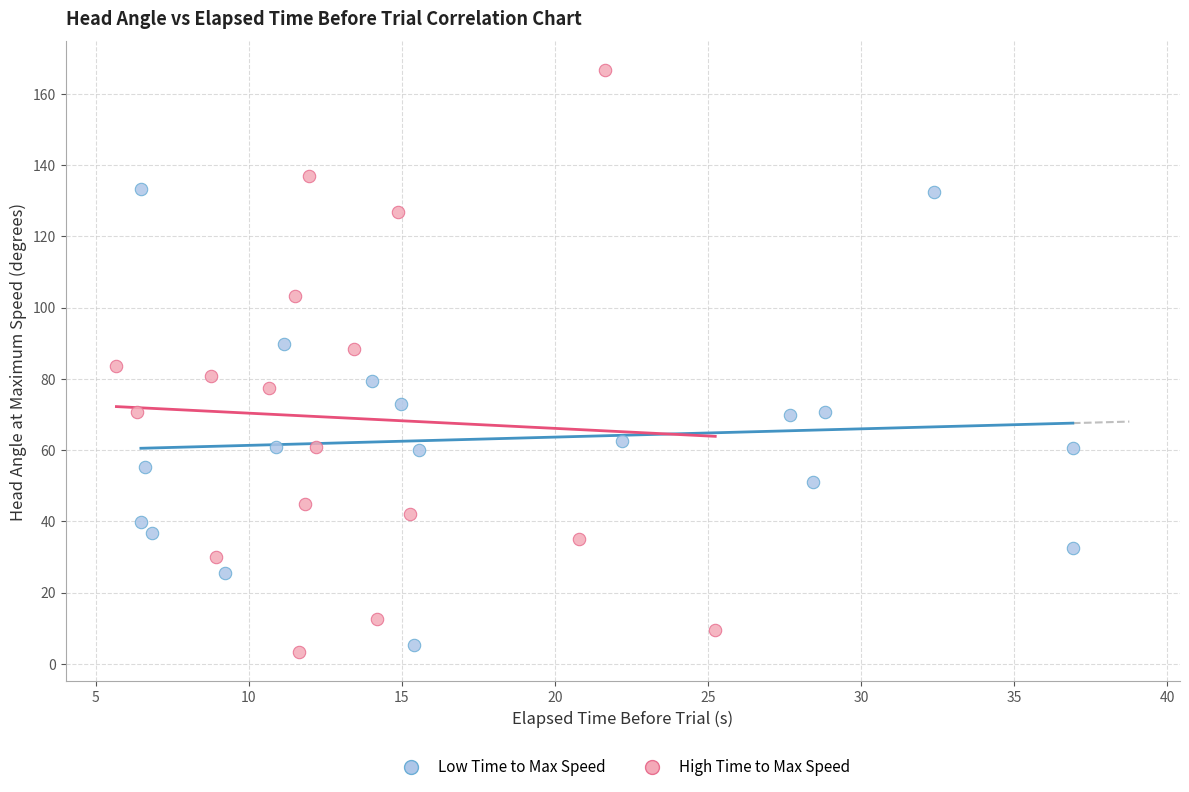

Which series contains the highest Y value?

High Time to Max Speed